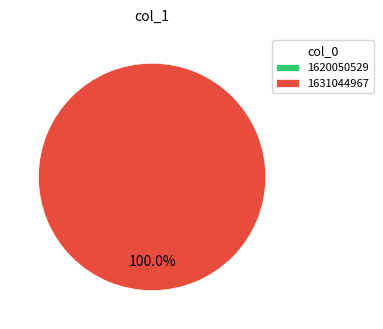

Count the number of slices in the pie.

2